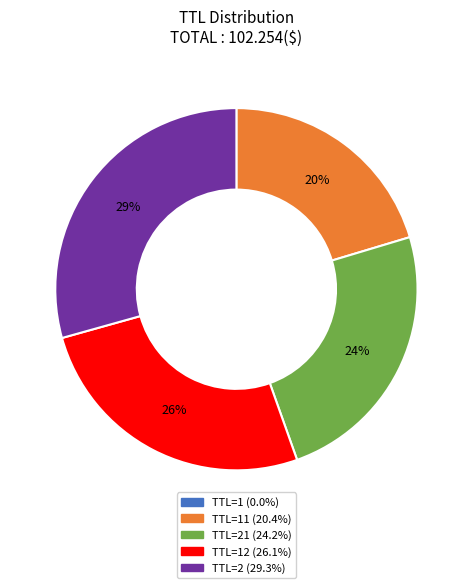

Does any single category account for the majority?

No